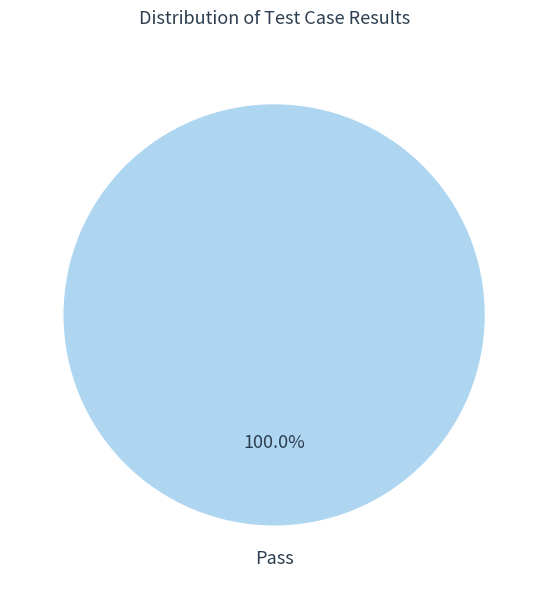

Is there a majority slice in this chart?

Yes